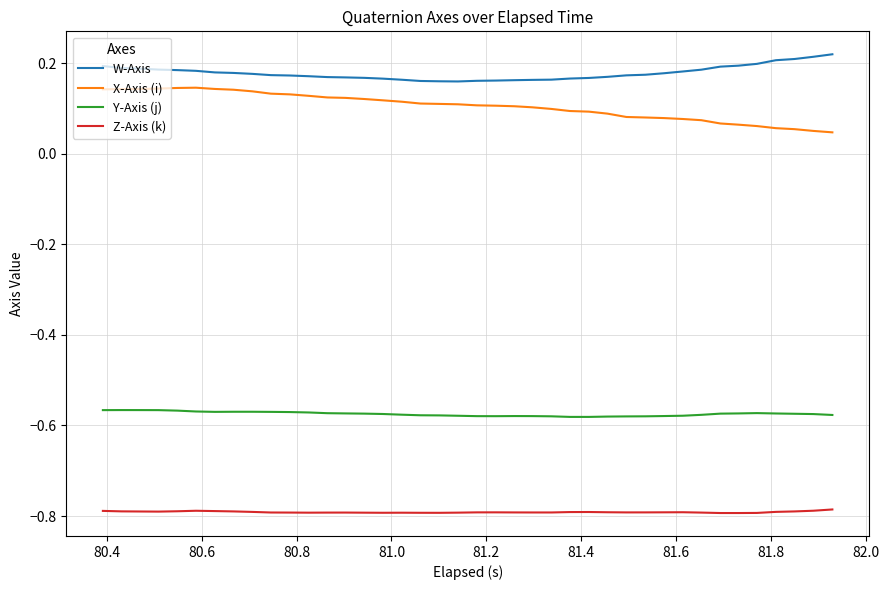

How many distinct data groups are displayed?

4